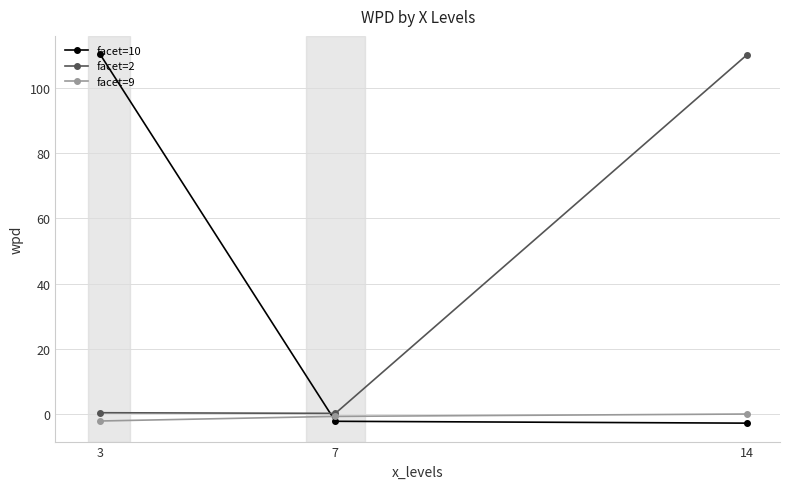

Which series has the largest range (max minus min)?

facet=10